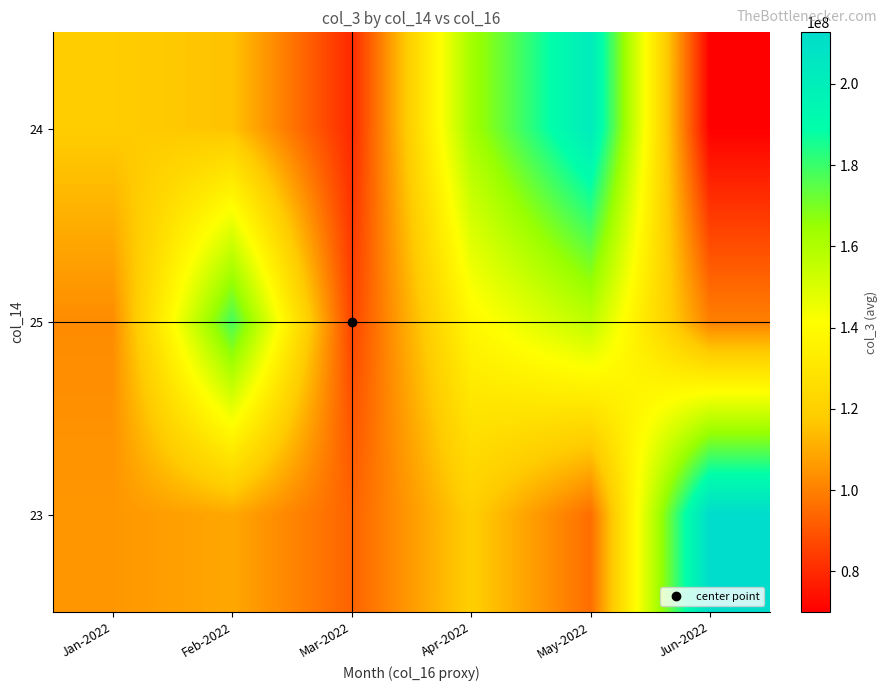

Between May-2022 and Apr-2022, which is larger?

May-2022